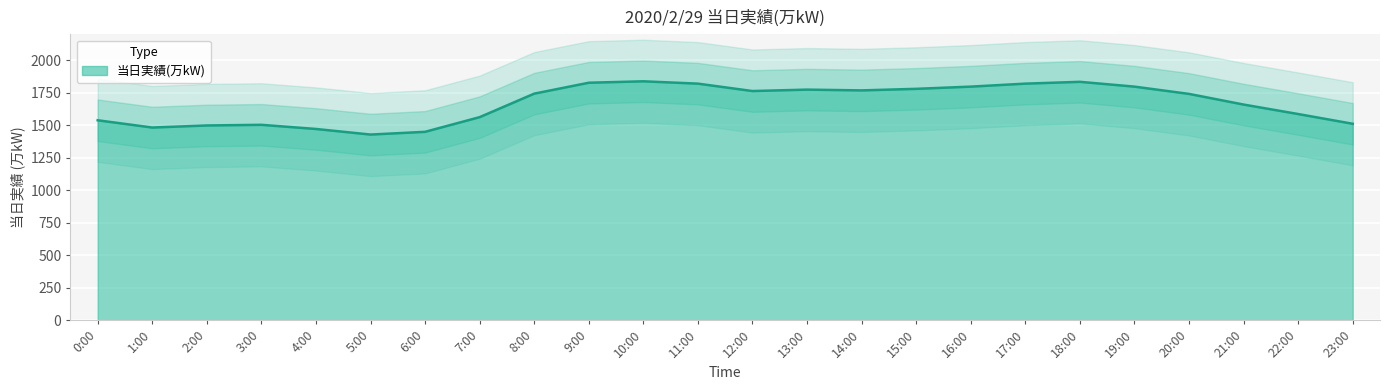

How many data points are less than 1743?

12